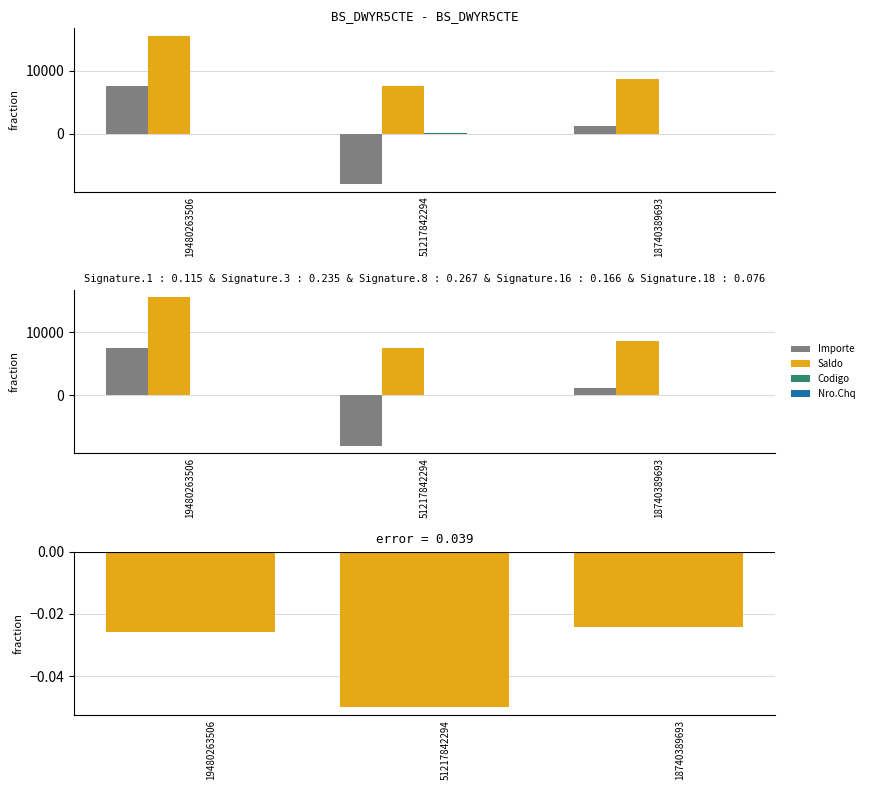

What is the highest value of the Codigo series?

74.0